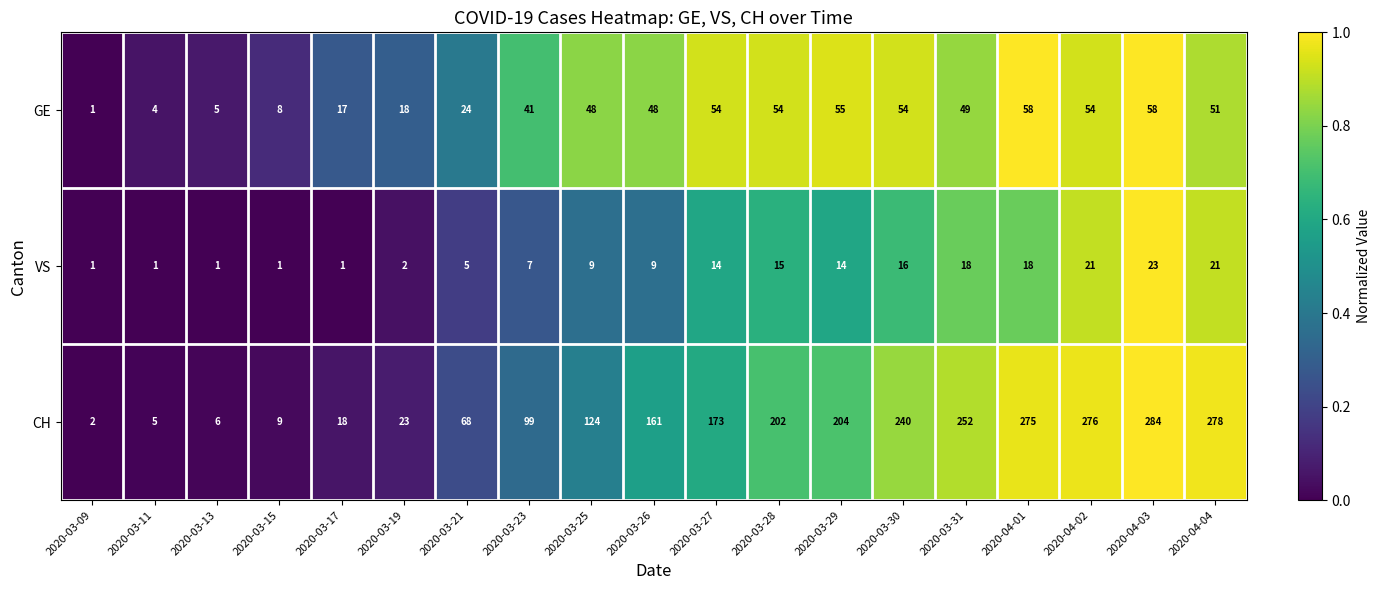

What is the maximum value shown in the chart?

284